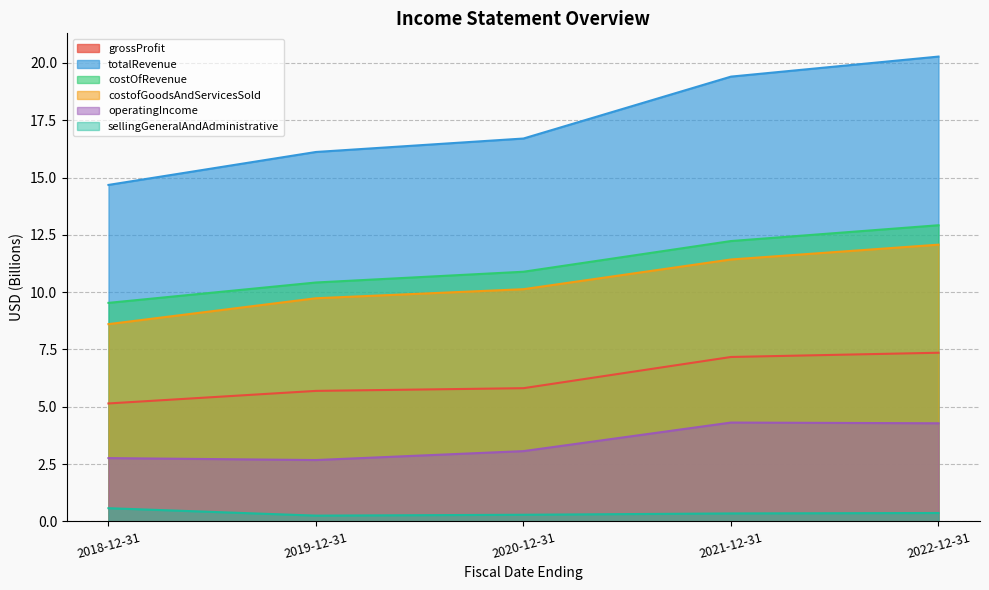

Between 2018-12-31 and 2021-12-31, which is larger?

2021-12-31